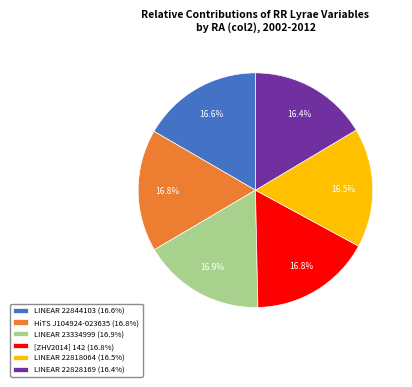

How many slices are in this pie chart?

6